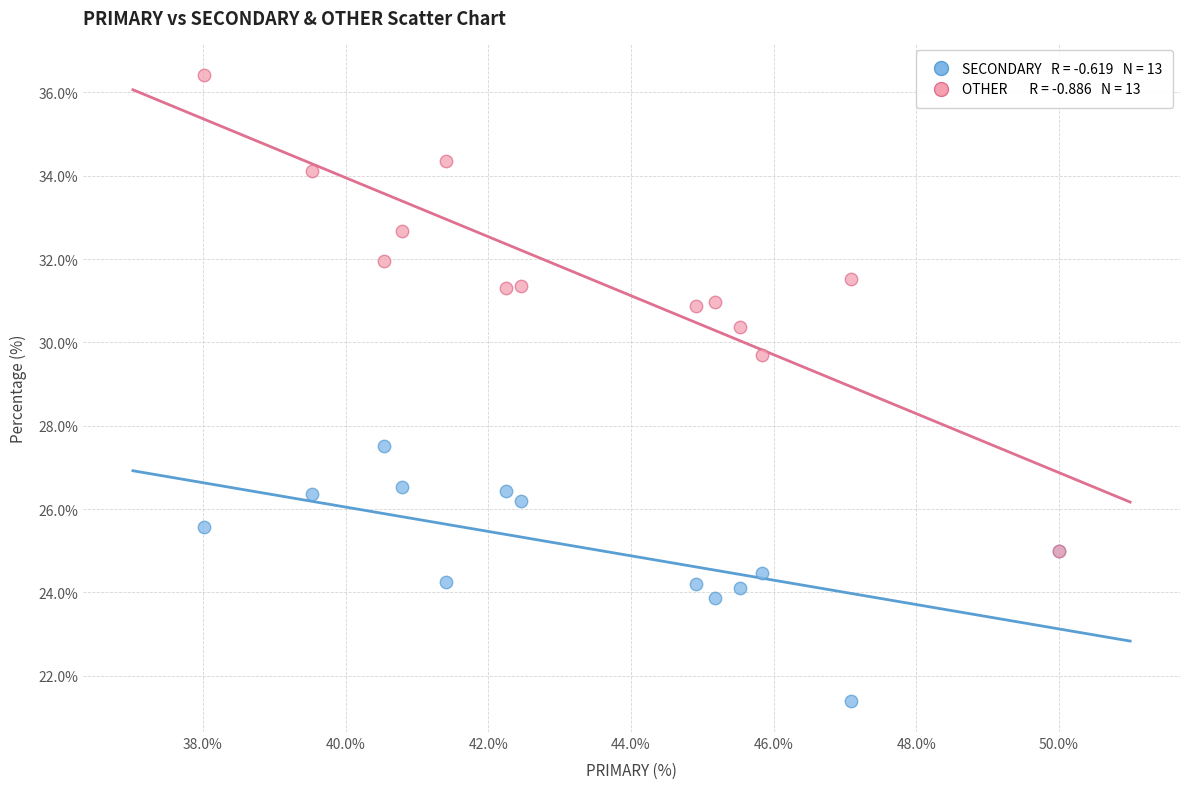

Across all series, what Y value is closest to 28?

27.5